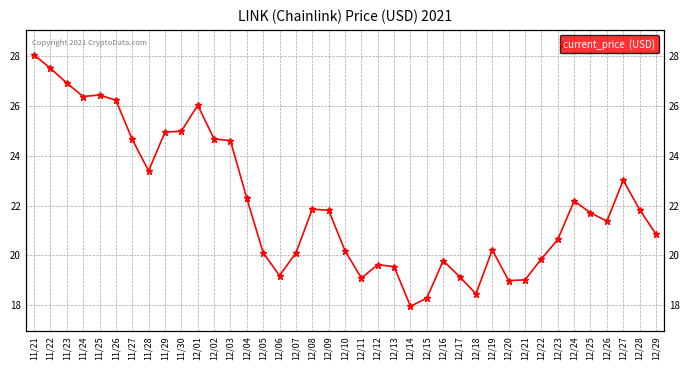

Which category has the highest value across all series?

11/21